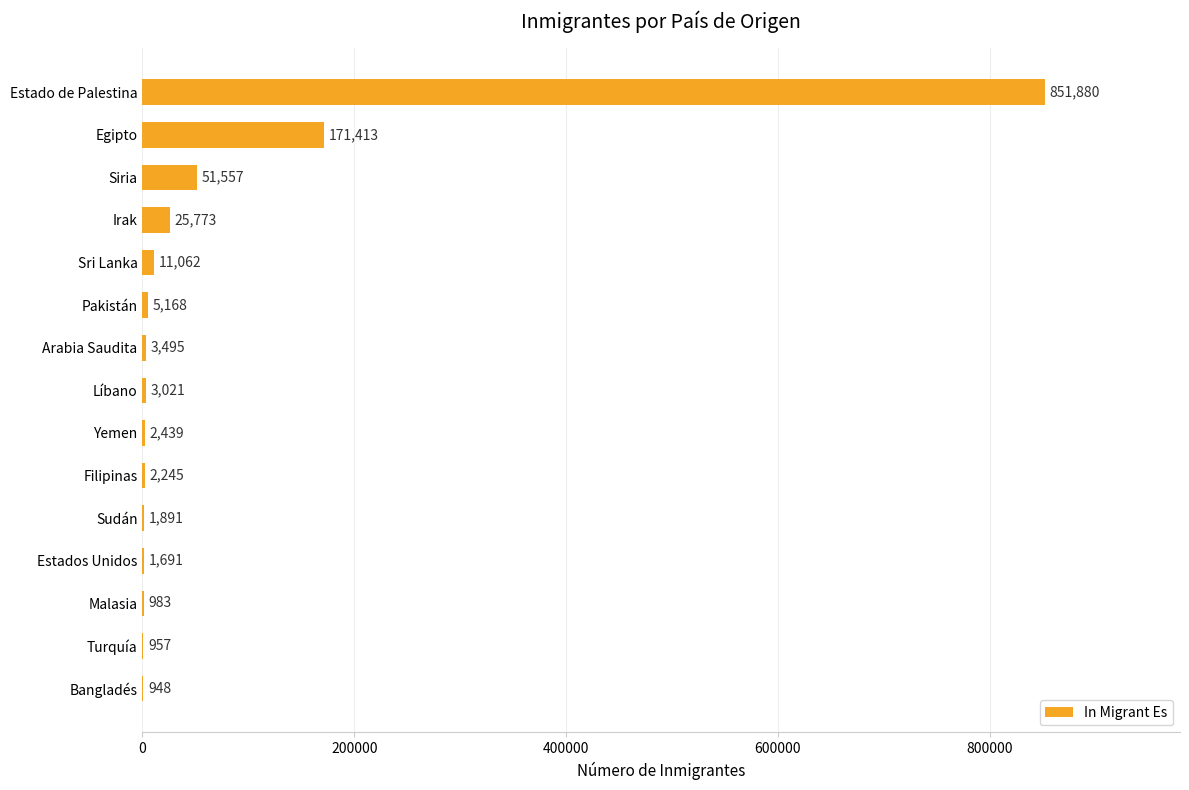

Reading top to bottom, extract all data points from this chart.

Estado de Palestina=851880	Egipto=171413	Siria=51557	Irak=25773	Sri Lanka=11062	Pakistán=5168	Arabia Saudita=3495	Líbano=3021	Yemen=2439	Filipinas=2245	Sudán=1891	Estados Unidos=1691	Malasia=983	Turquía=957	Bangladés=948